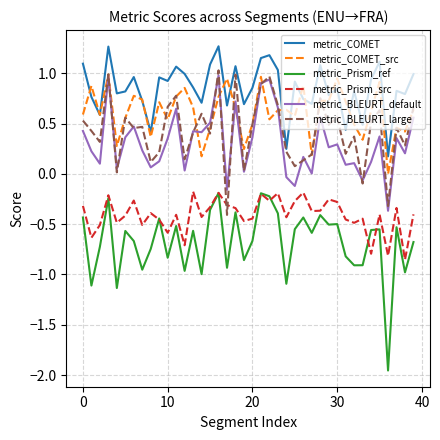

What is the greatest value displayed?

1.3